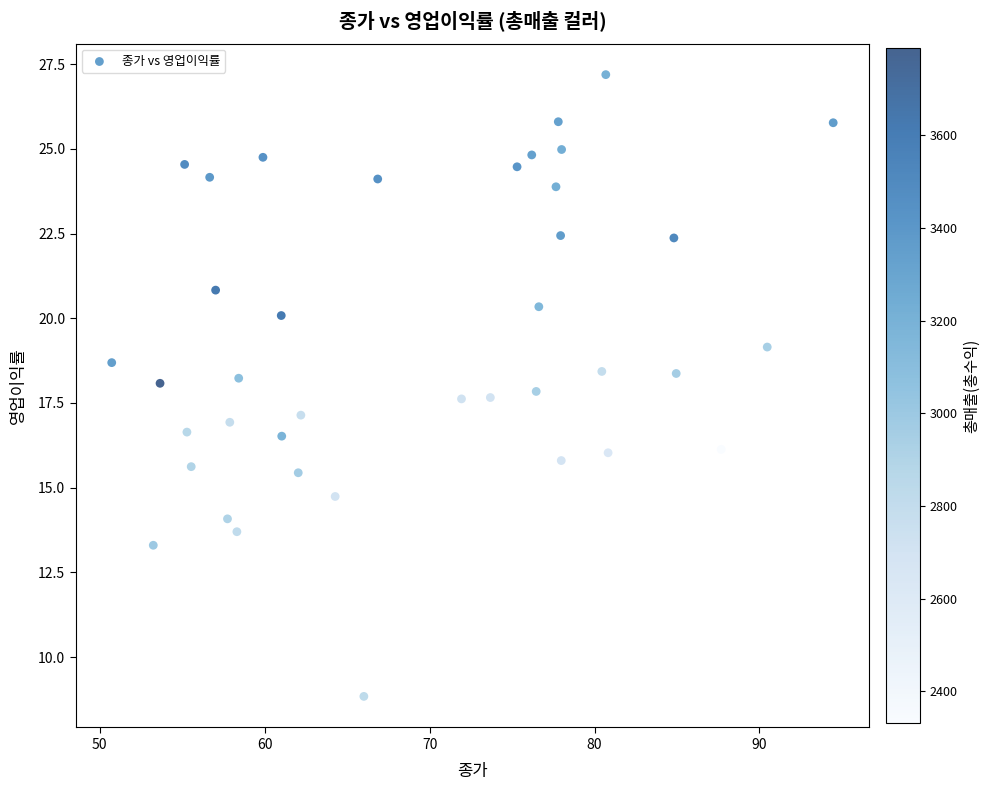

What is the range of X values (max minus min)?

43.8